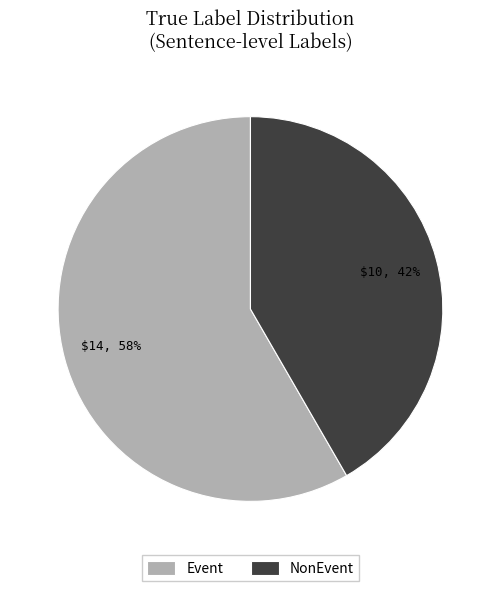

To the nearest percent, what percentage of the pie is Event?

58%